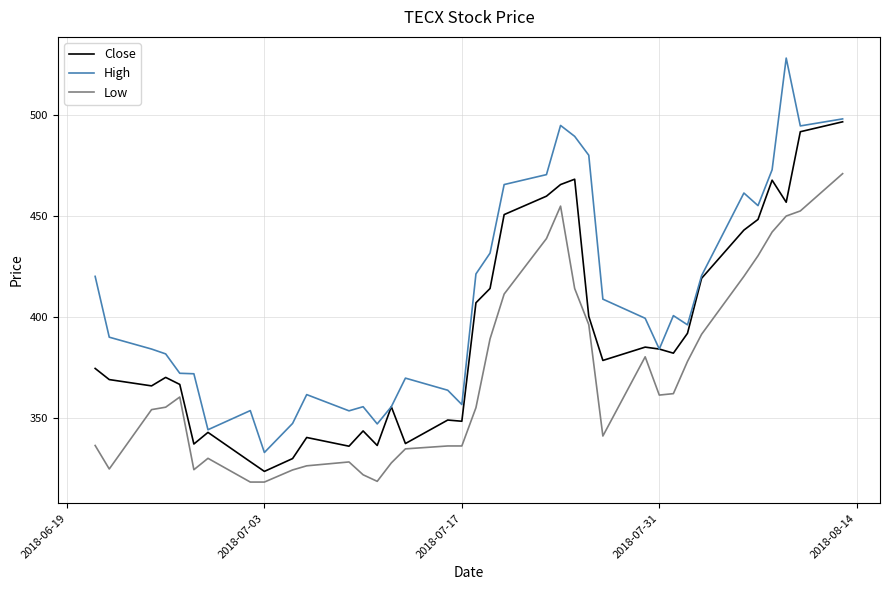

Count the number of categories in the chart.

37